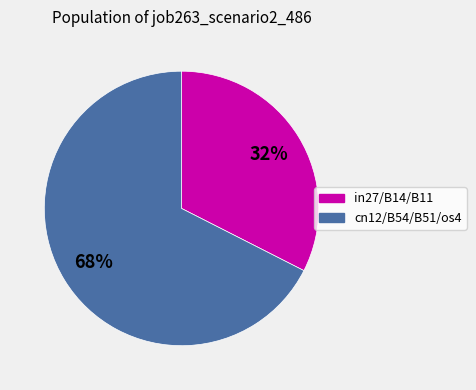

How many slices are in this pie chart?

2